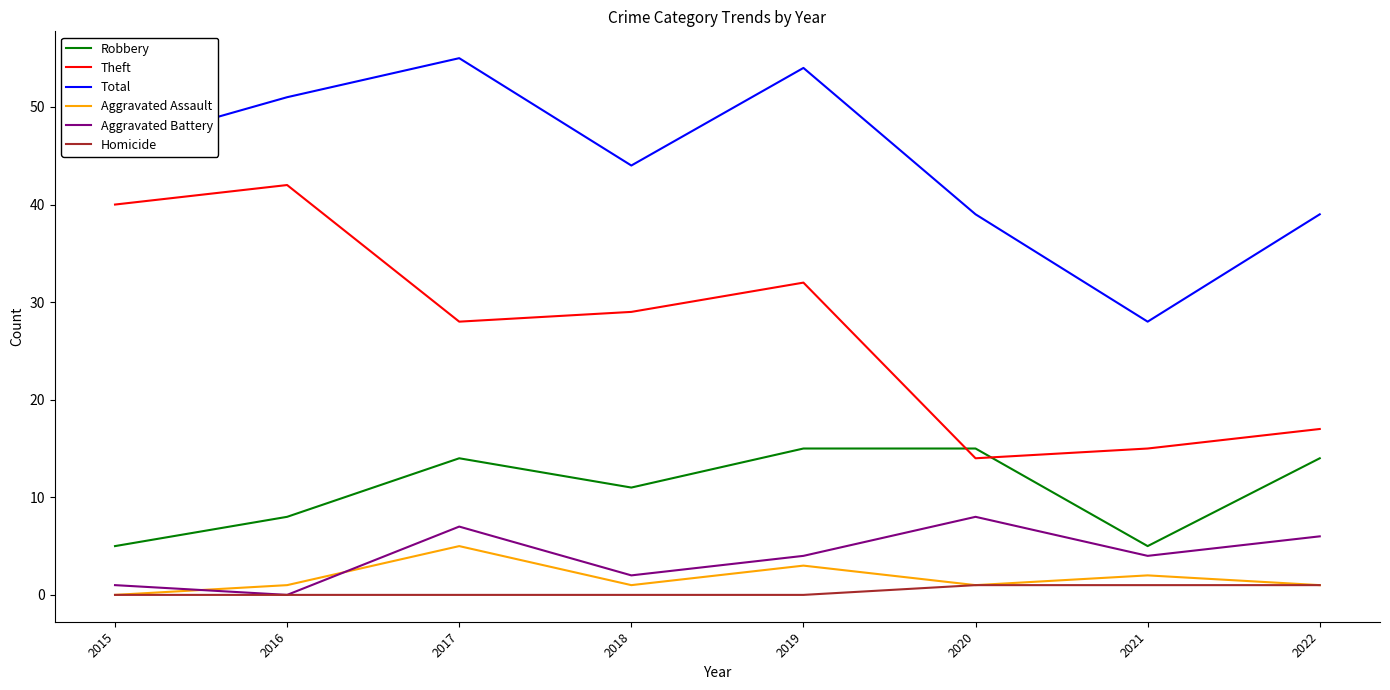

Rank the series by their maximum value, from highest to lowest.

Total, Theft, Robbery, Aggravated Battery, Aggravated Assault, Homicide